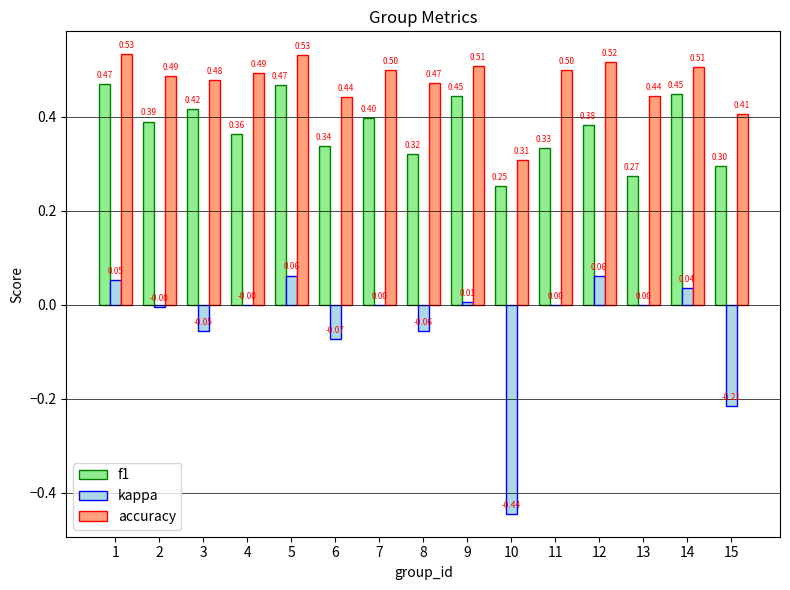

Which category has the highest value in the kappa series?

5